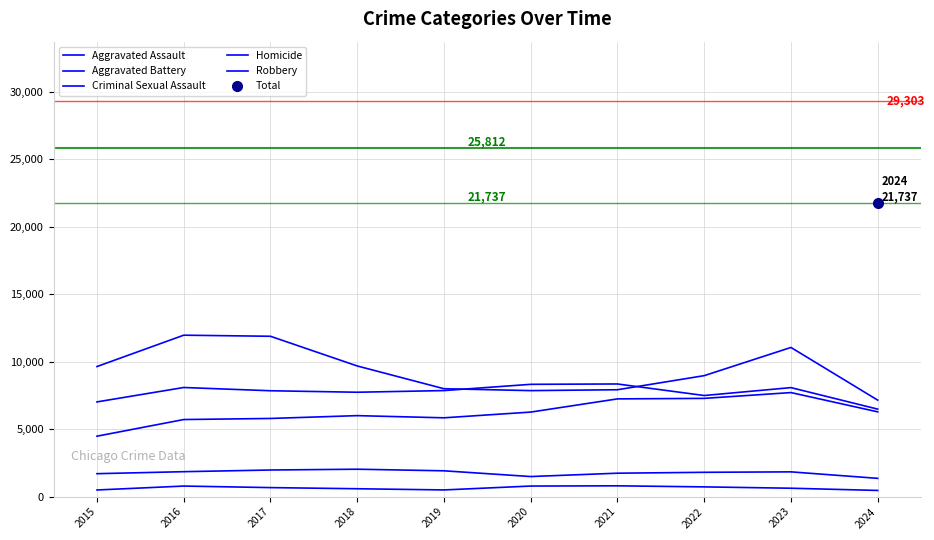

What is the spread (max minus min) of values at 2024?

6688